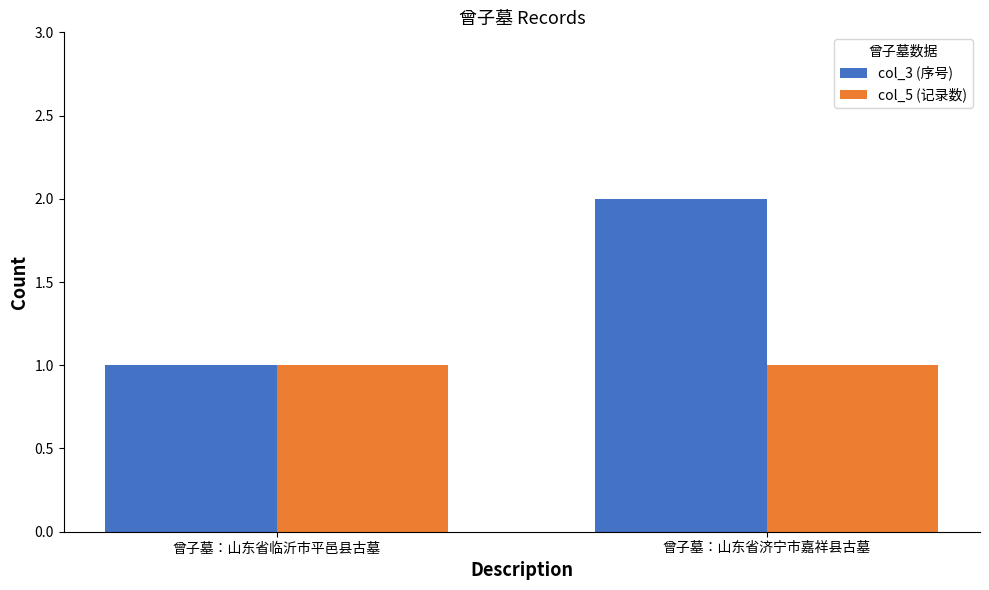

What is the sum of all col_3 (序号) values?

3